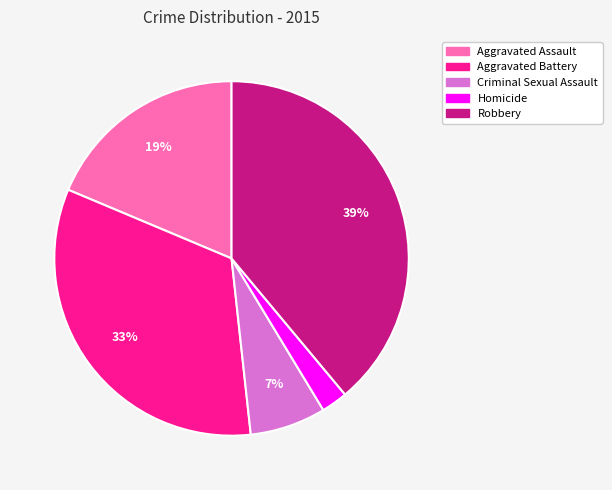

True or false: Criminal Sexual Assault accounts for 20% of the total.

False